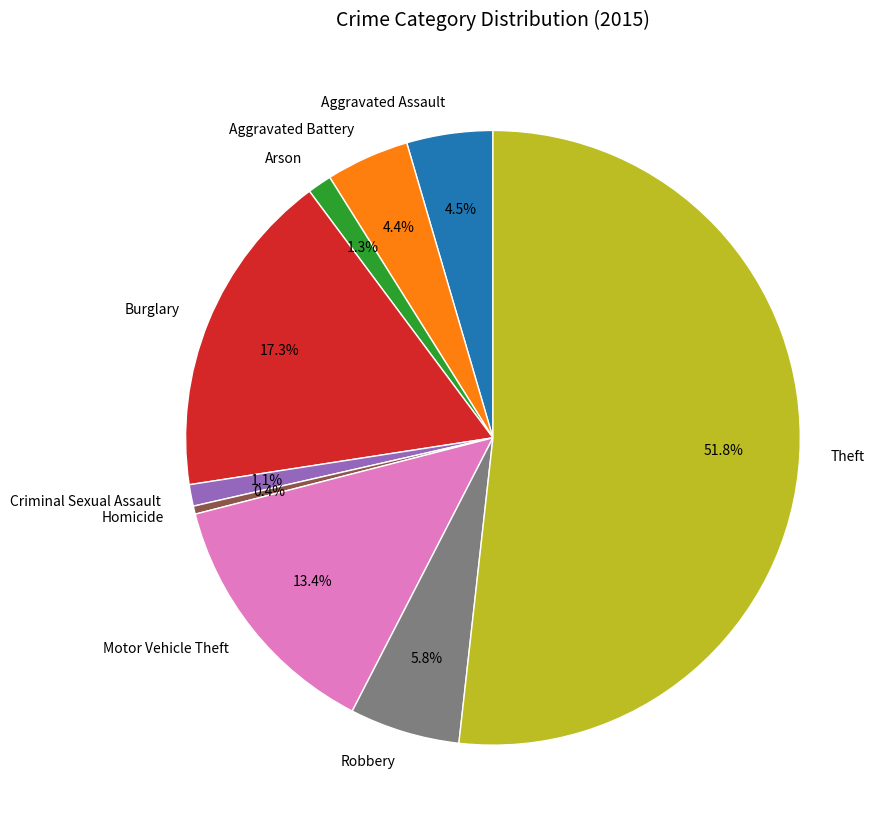

To the nearest percent, what portion does Burglary represent?

17%